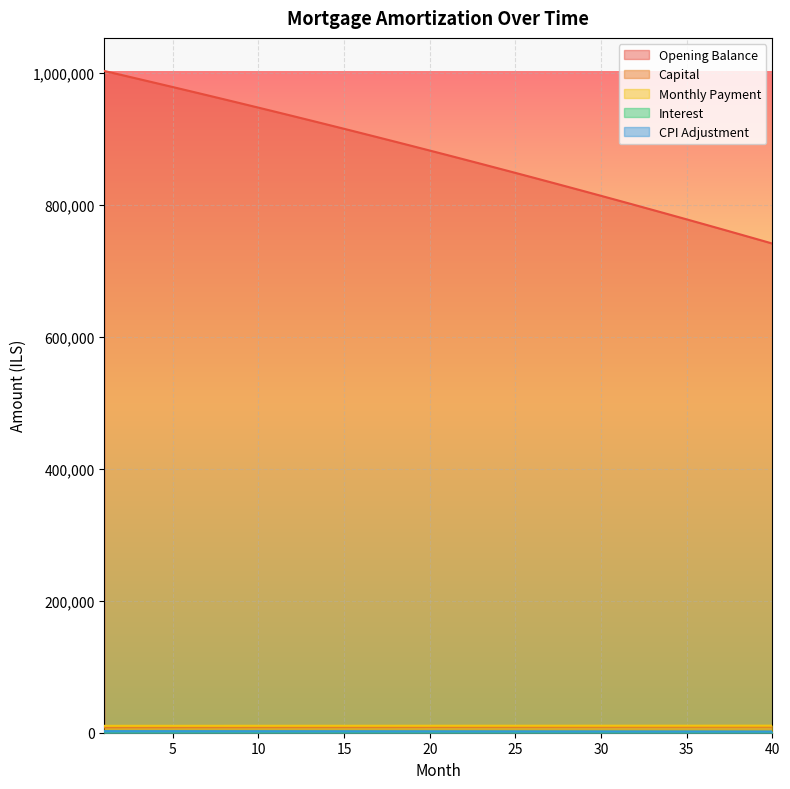

Is it true that interest equals 1737.9 at 27?

True